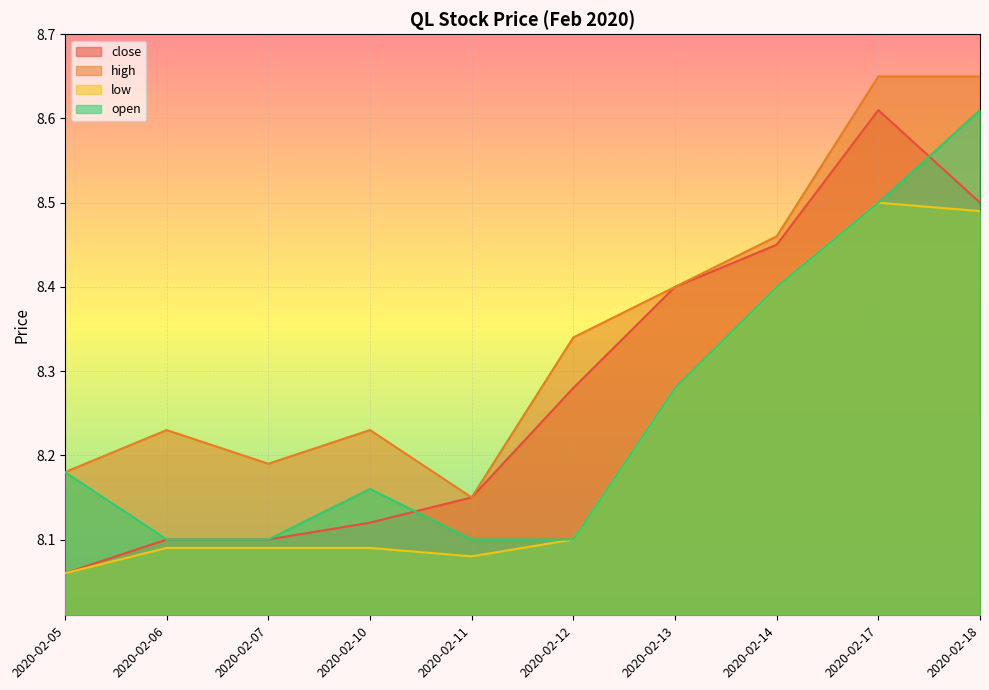

Reading right to left, list all the values displayed in this chart.

close: 2020-02-18=8.5	2020-02-17=8.6	2020-02-14=8.4	2020-02-13=8.4	2020-02-12=8.3	2020-02-11=8.2	2020-02-10=8.1	2020-02-07=8.1	2020-02-06=8.1	2020-02-05=8.1
high: 2020-02-18=8.7	2020-02-17=8.7	2020-02-14=8.5	2020-02-13=8.4	2020-02-12=8.3	2020-02-11=8.2	2020-02-10=8.2	2020-02-07=8.2	2020-02-06=8.2	2020-02-05=8.2
low: 2020-02-18=8.5	2020-02-17=8.5	2020-02-14=8.4	2020-02-13=8.3	2020-02-12=8.1	2020-02-11=8.1	2020-02-10=8.1	2020-02-07=8.1	2020-02-06=8.1	2020-02-05=8.1
open: 2020-02-18=8.6	2020-02-17=8.5	2020-02-14=8.4	2020-02-13=8.3	2020-02-12=8.1	2020-02-11=8.1	2020-02-10=8.2	2020-02-07=8.1	2020-02-06=8.1	2020-02-05=8.2